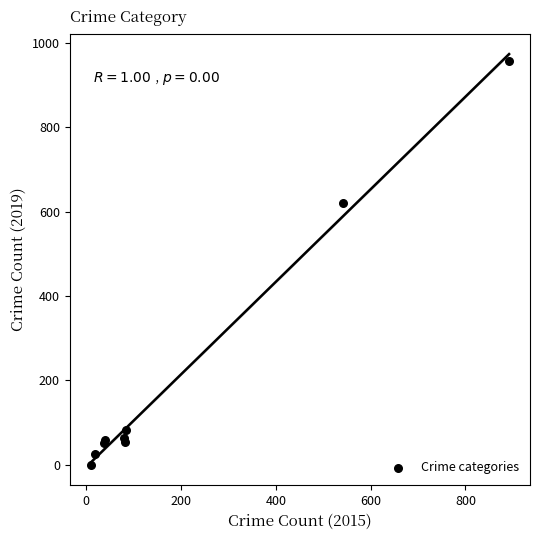

What Y value in the scatter plot is closest to 479?

620